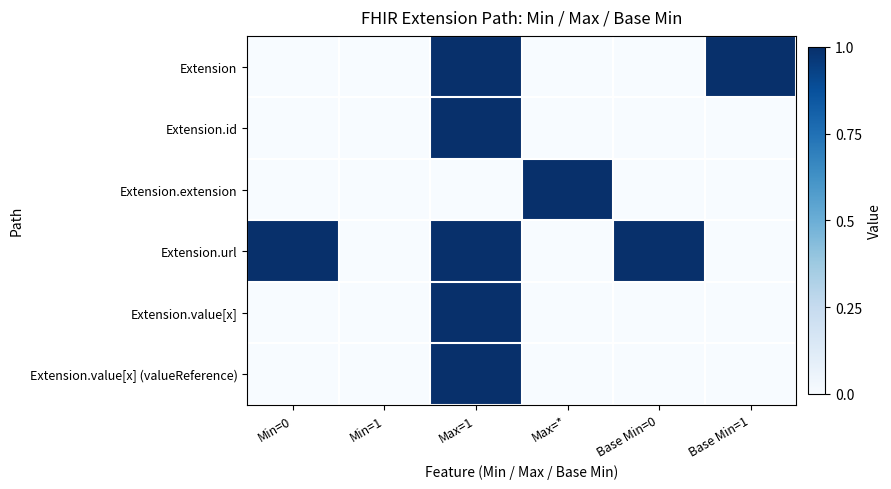

At which category is the sum across all series the highest?

Max=1